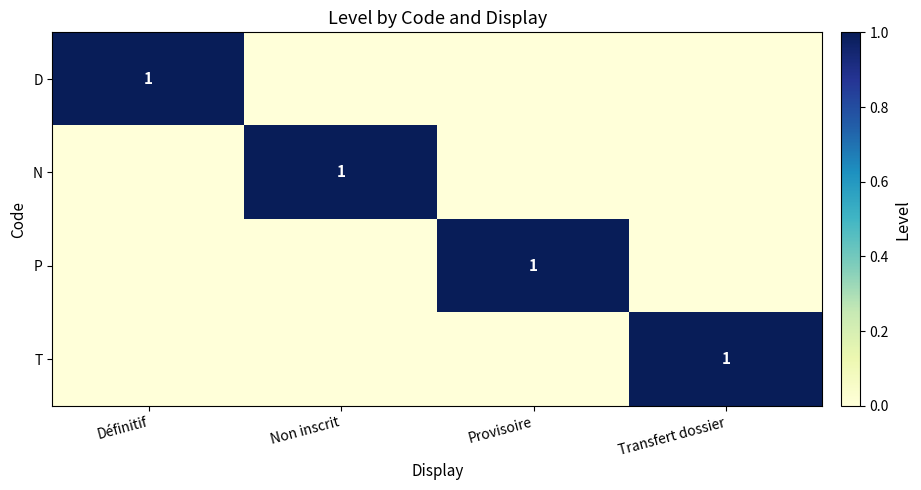

The value of N at Non inscrit is 1. True or false?

True